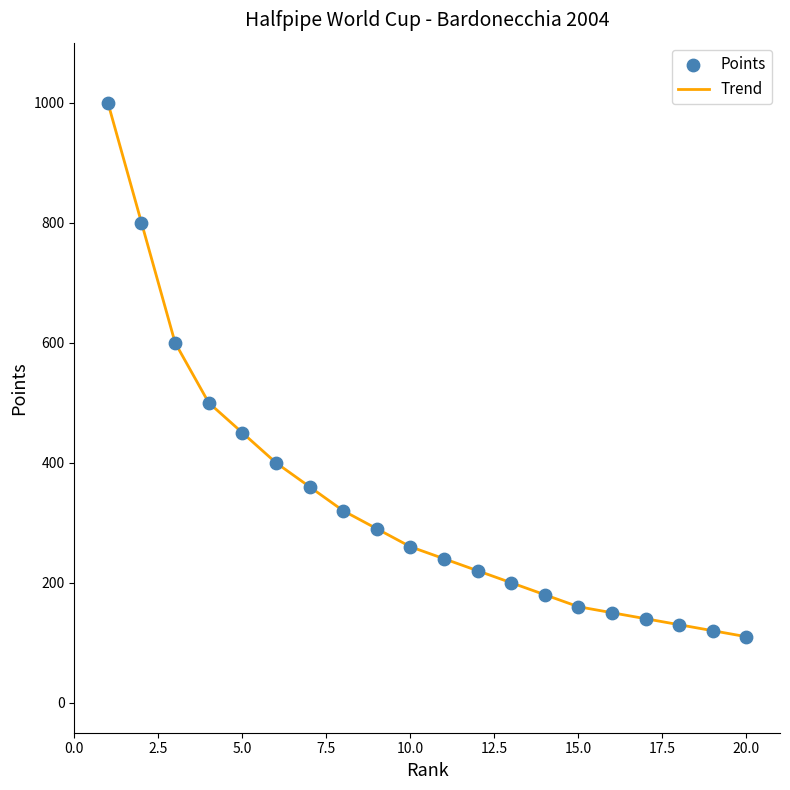

What is the difference between the maximum and minimum values?

890